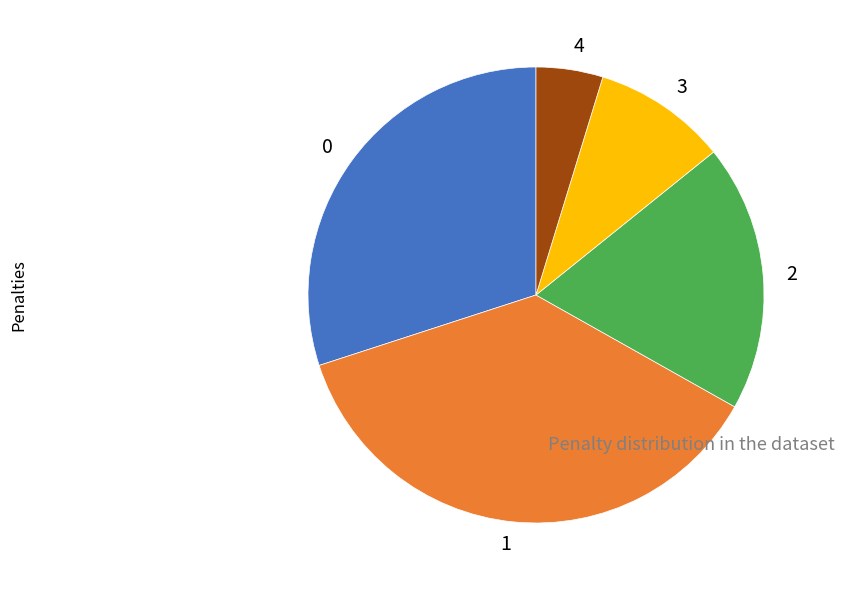

Is it true that 1 is 48% of the pie?

False